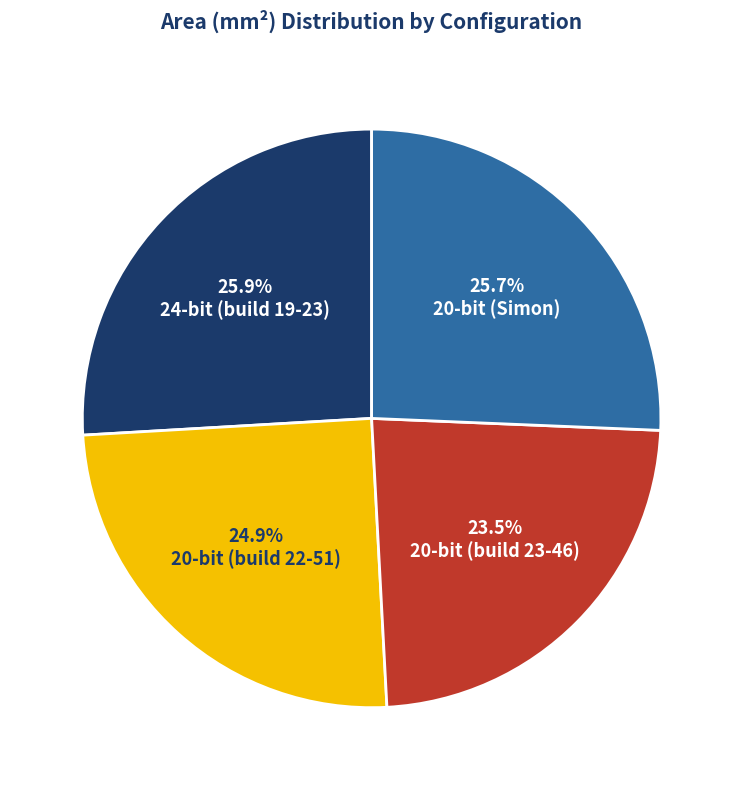

How many slices are in this pie chart?

4